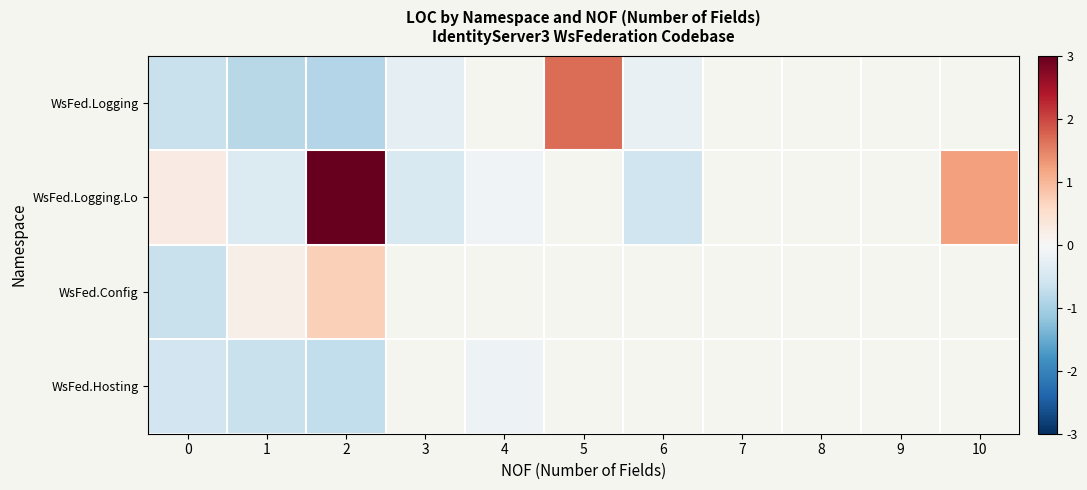

What is the highest value of the WsFed.Hosting series?

-0.1